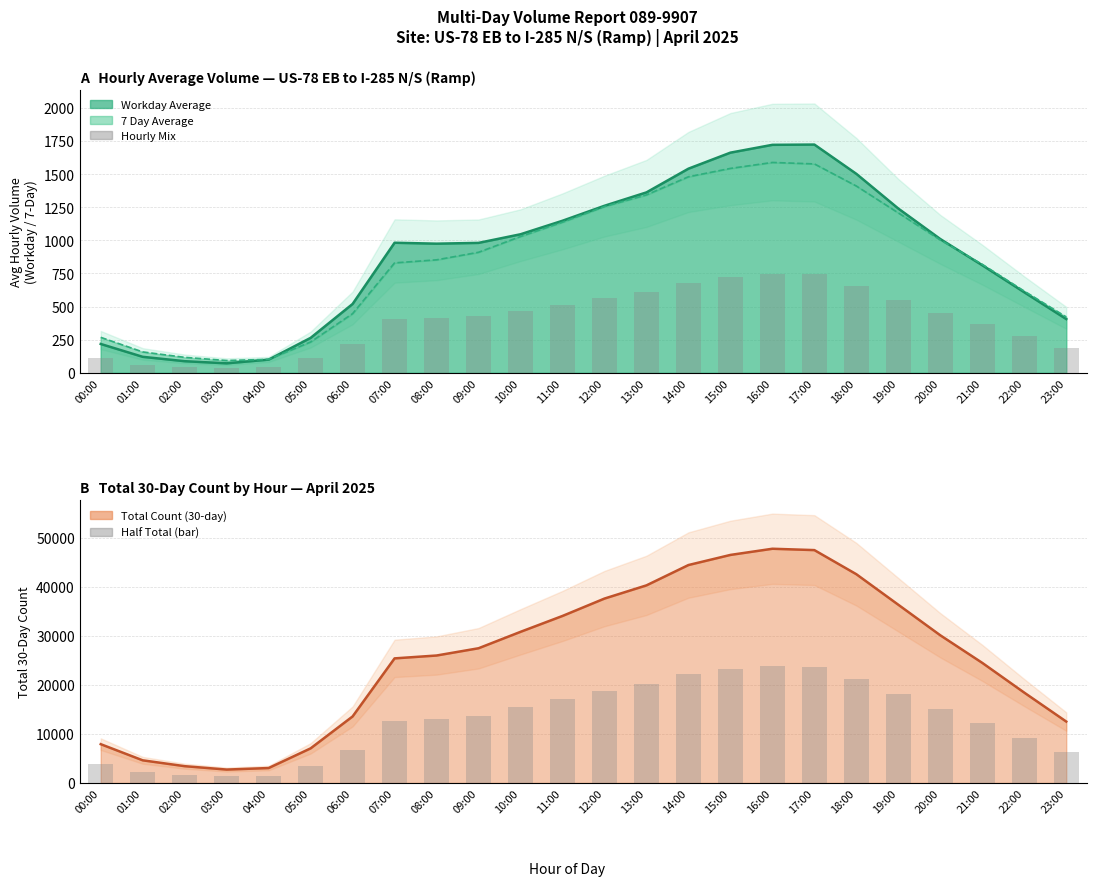

How many groups of bars are there?

24